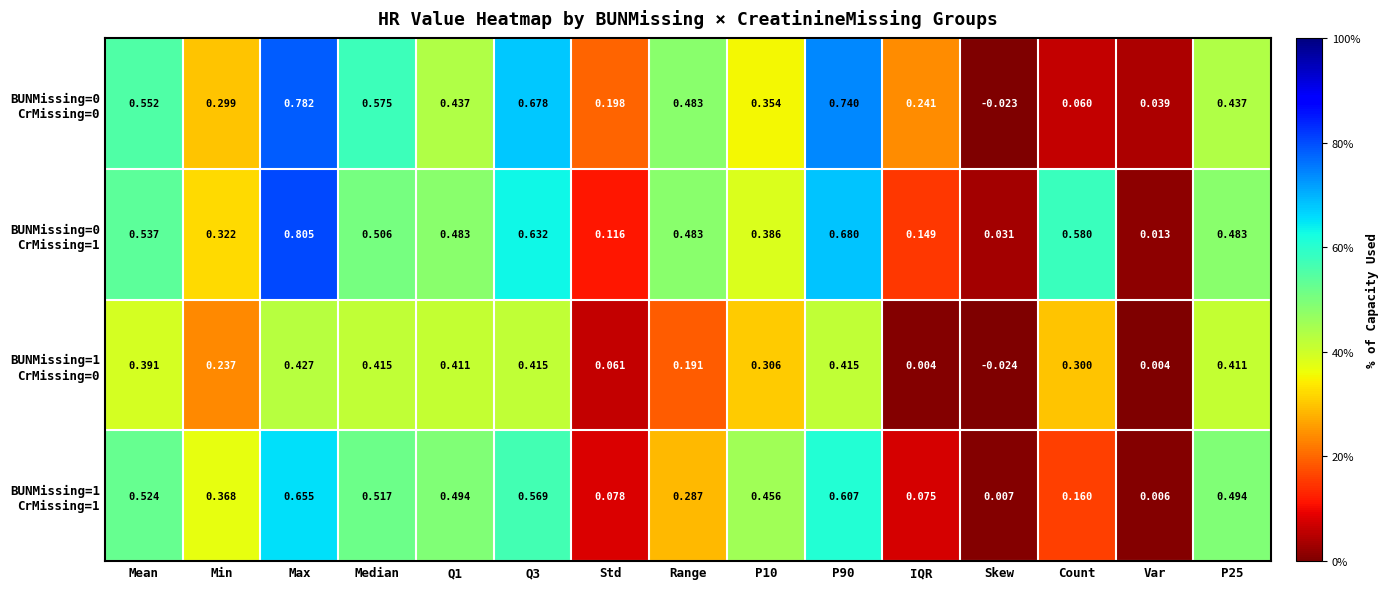

At which category does the chart reach its minimum across all series?

Skew